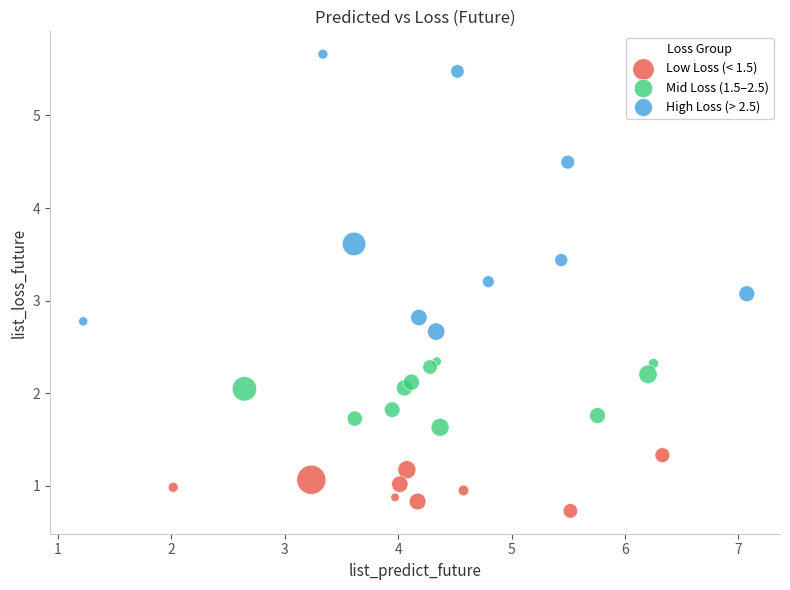

Which series contains the lowest Y value?

Low Loss (< 1.5)